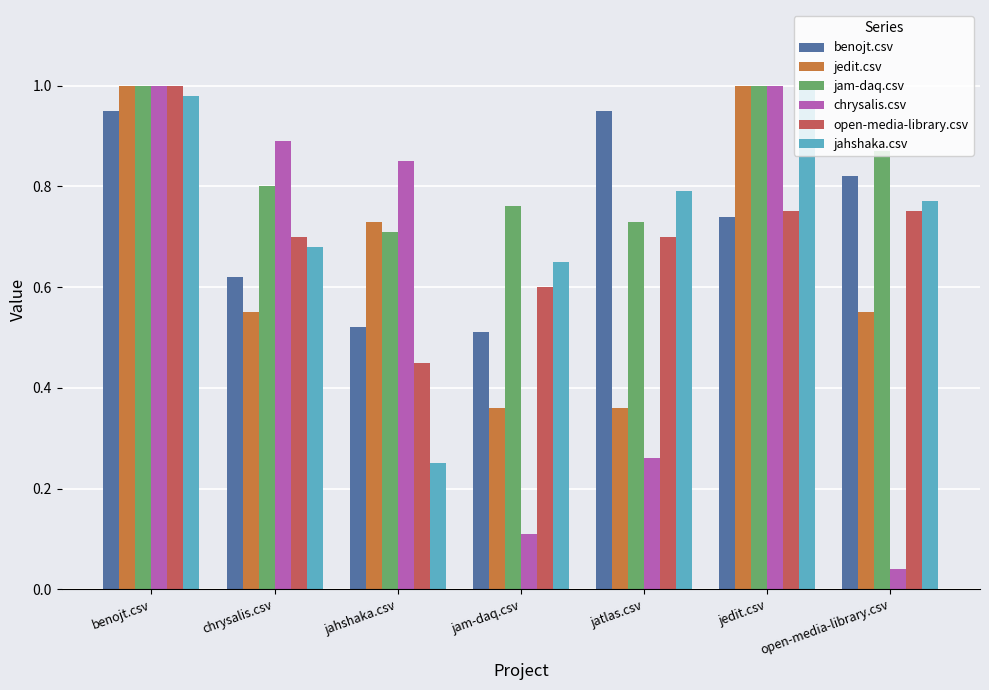

Does the chart contain any negative values?

No